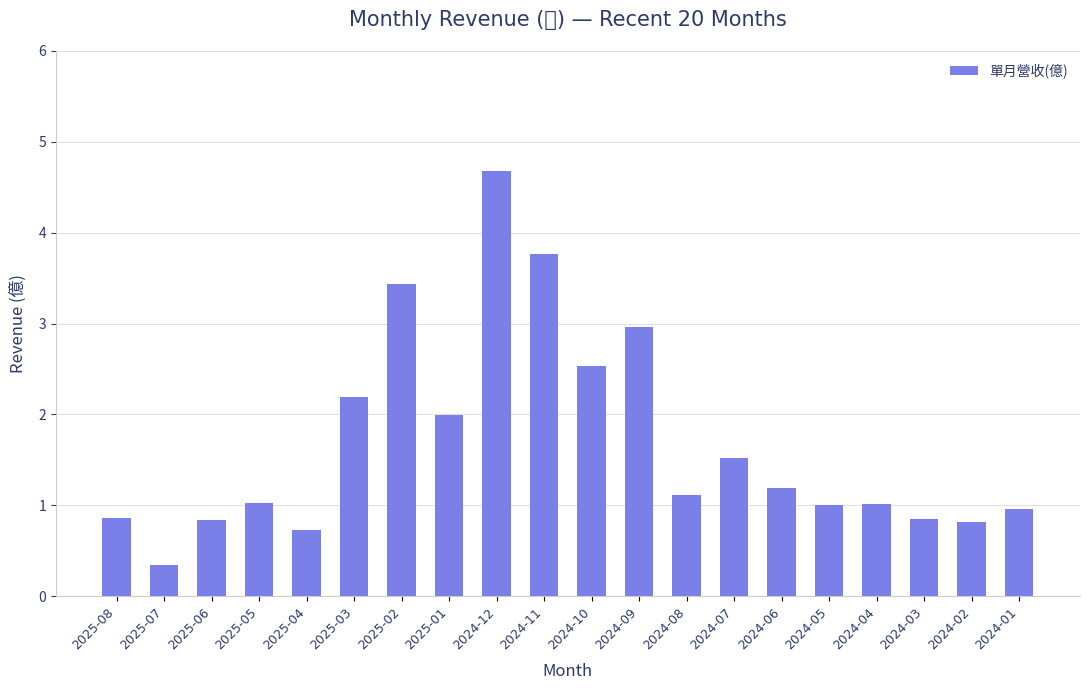

What is the difference between the values at 2025-07 and 2025-08?

0.5